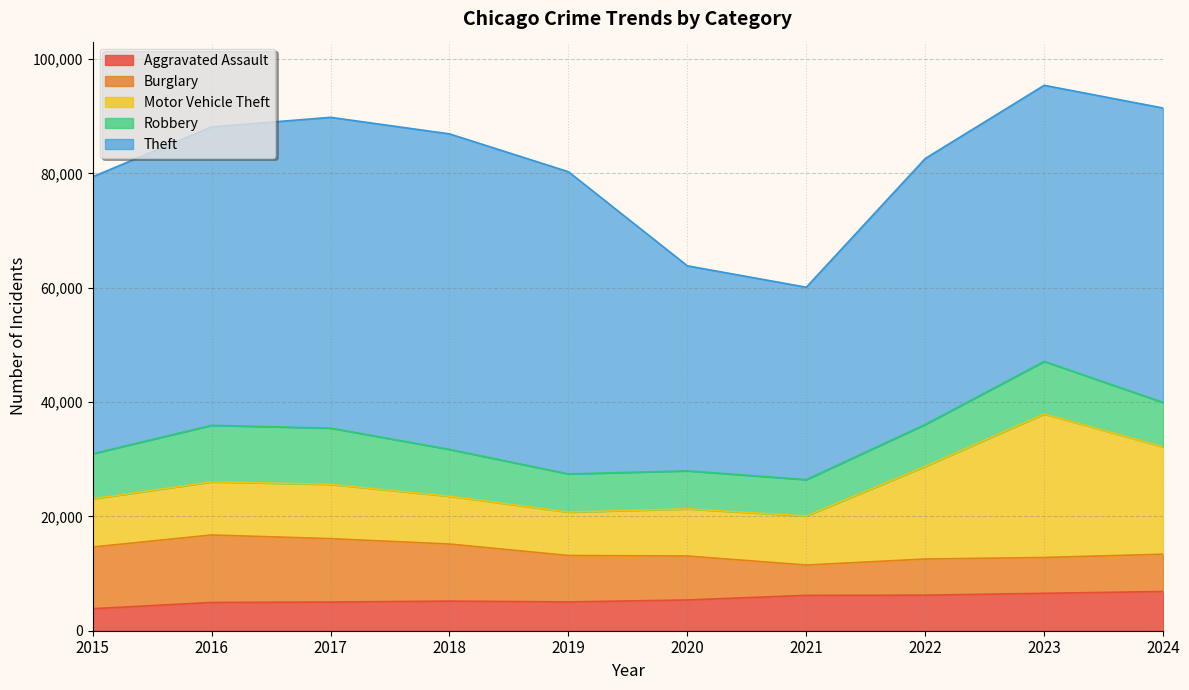

Reading left to right, extract all data points from this chart.

Aggravated Assault: 3851	4943	5011	5181	5037	5379	6183	6220	6543	6859
Burglary: 10787	11800	11092	9980	8120	7687	5303	6318	6264	6521
Motor Vehicle Theft: 8425	9297	9500	8366	7594	8246	8582	16212	25109	18771
Robbery: 7895	9886	9837	8187	6674	6651	6360	7328	9185	7775
Theft: 48436	52190	54354	55185	52853	35858	33650	46514	48295	51492